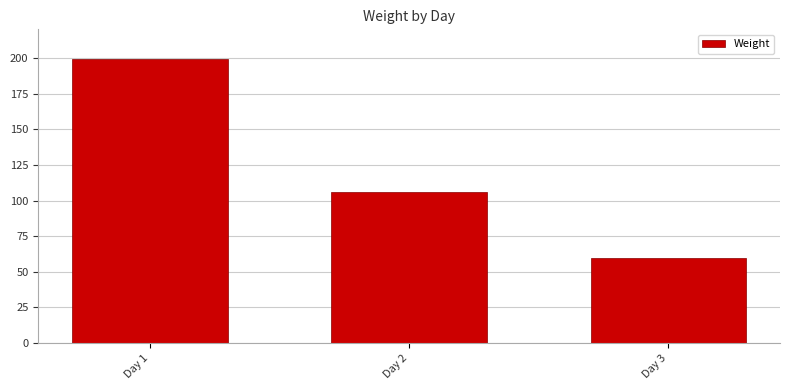

What is the sum of the values at Day 3 and Day 2?

166